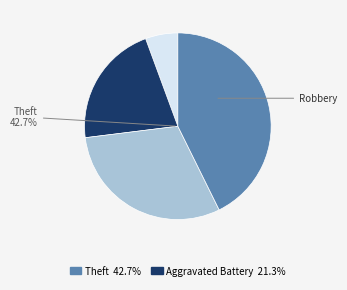

Is there any slice that represents more than half of the pie?

No